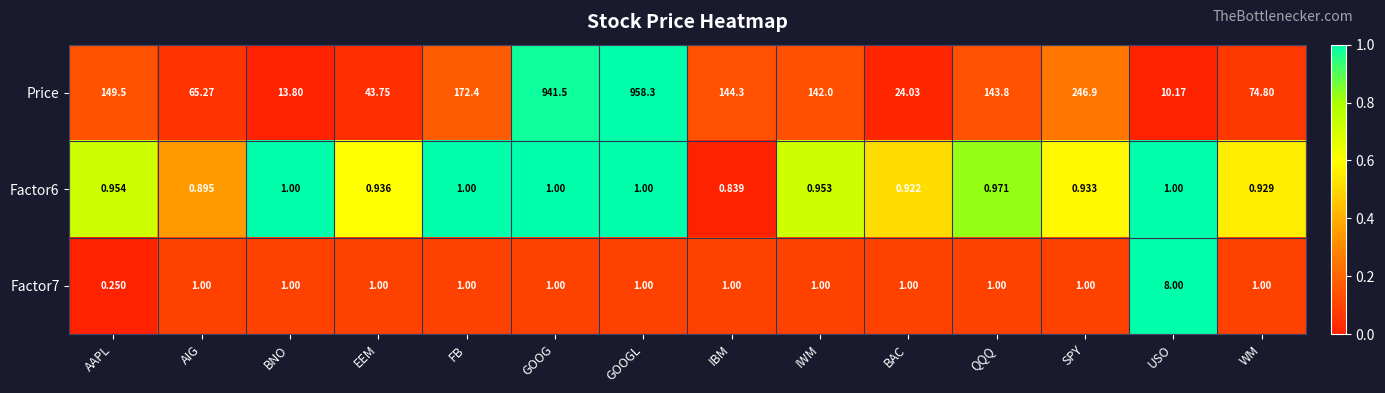

Where is Price nearest to the value 484?

SPY